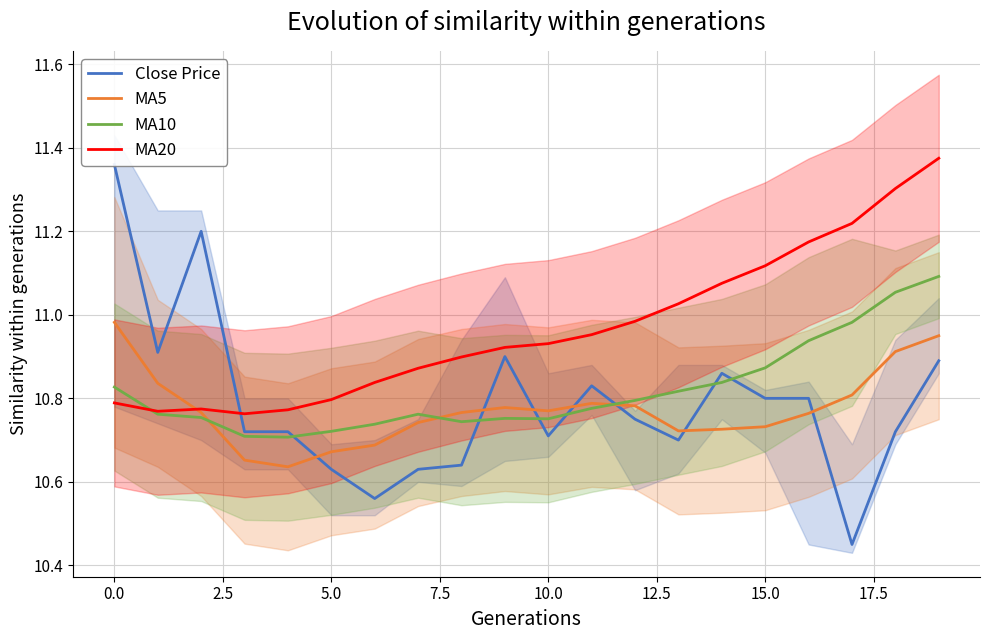

The value of MA10 at 12.5 is 3.2. True or false?

False